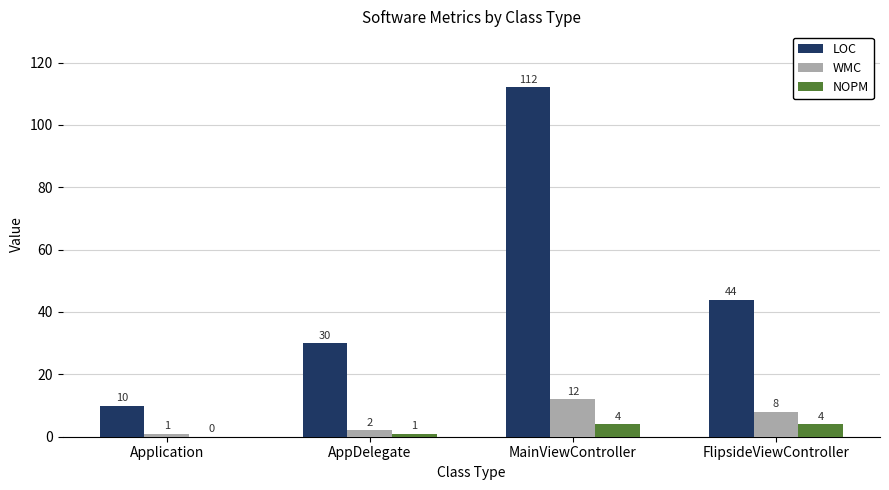

The value of LOC at FlipsideViewController is 44. True or false?

True